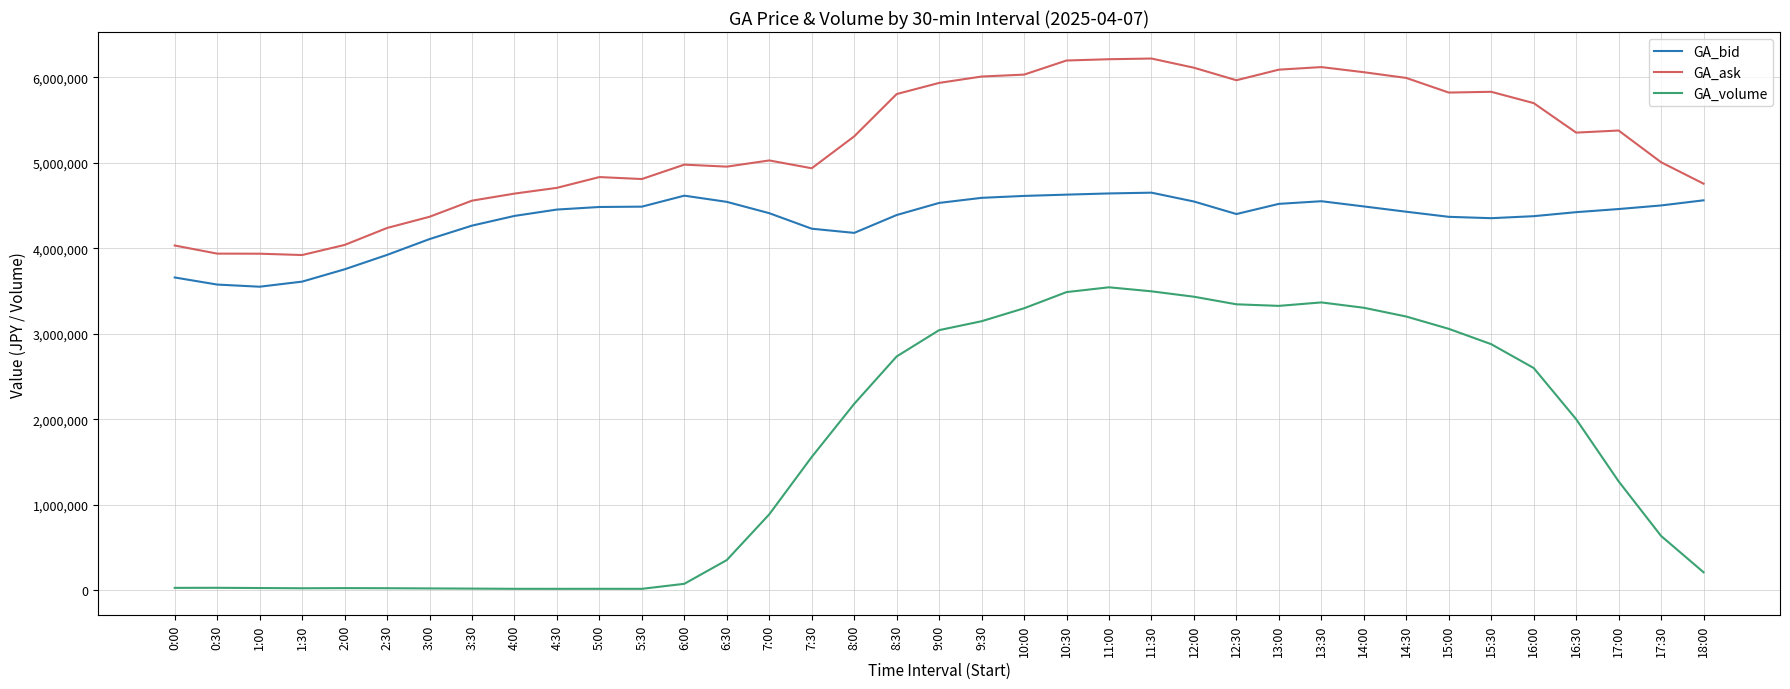

Is it true that GA_volume equals 27346 at 0:00?

True